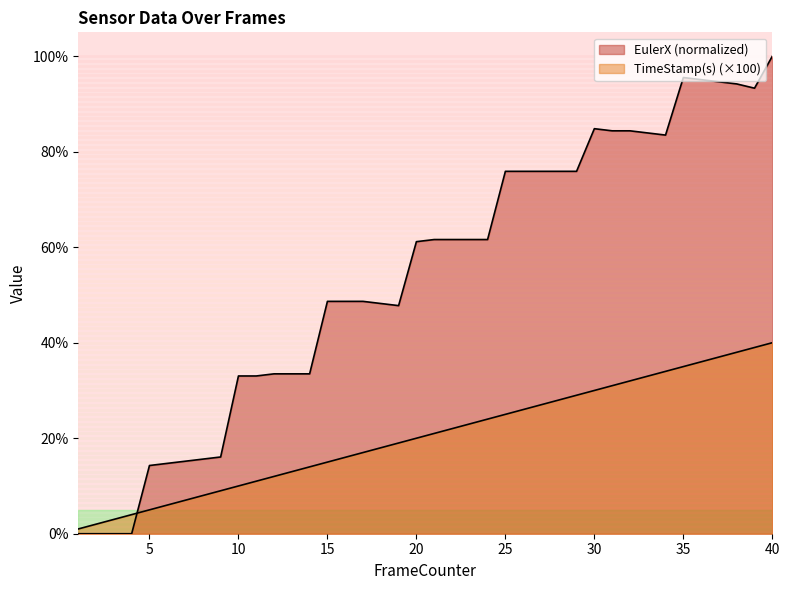

List the series in order of their overall mean, highest first.

EulerX, TimeStamp(s)